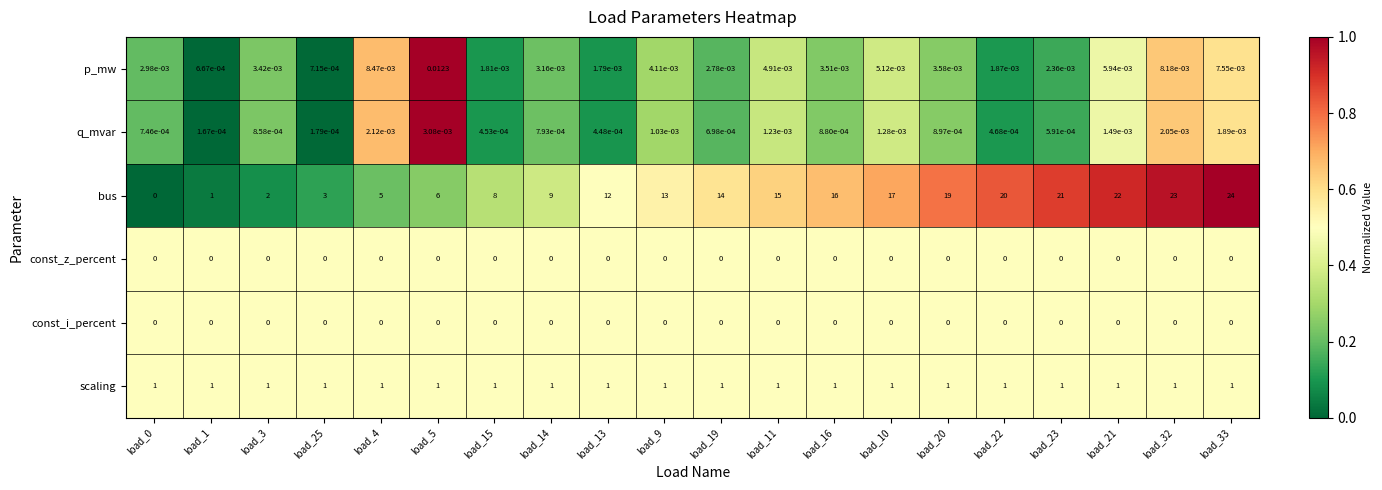

Which series has the largest total across all categories?

bus